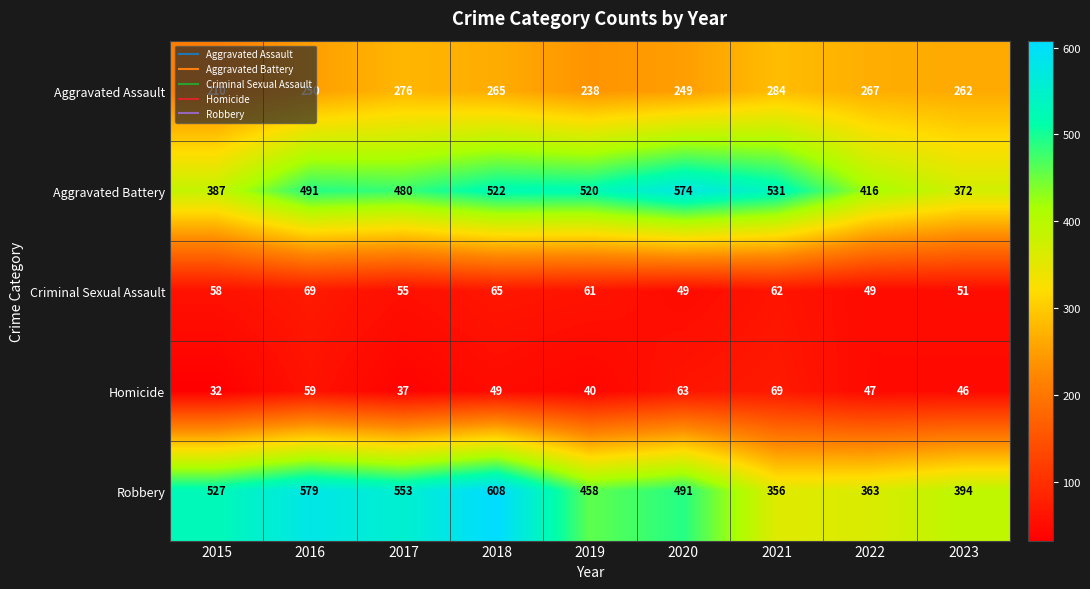

What is the difference between the maximum and minimum values in the Aggravated Assault series?

74